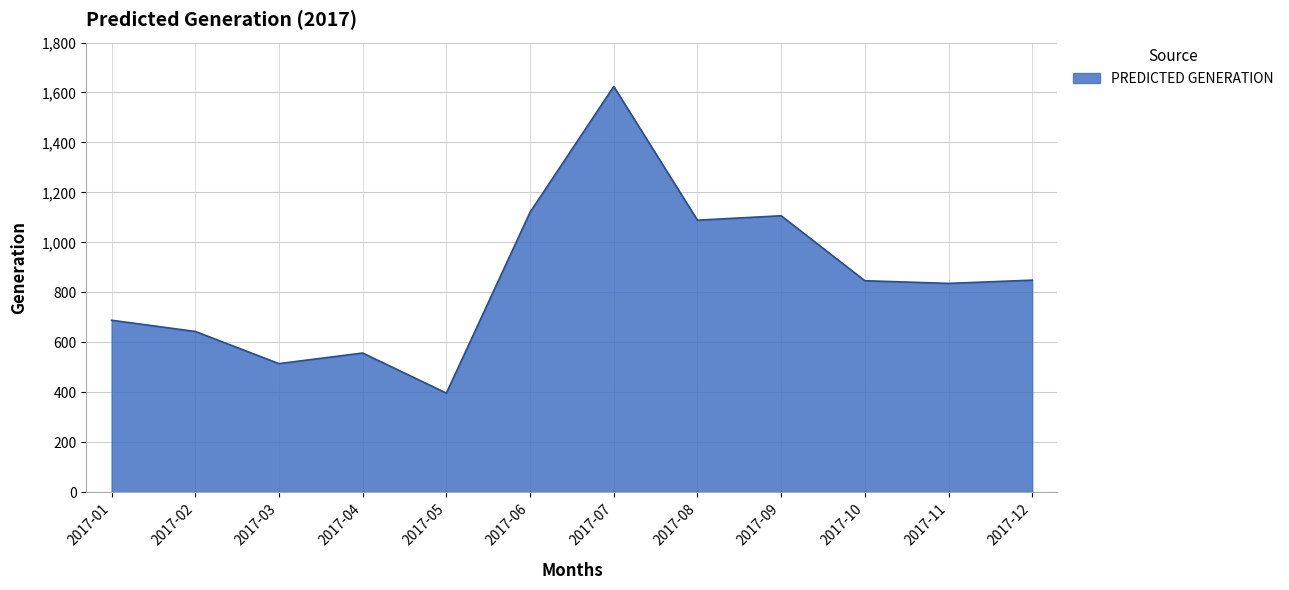

How many lines are shown in the chart?

1